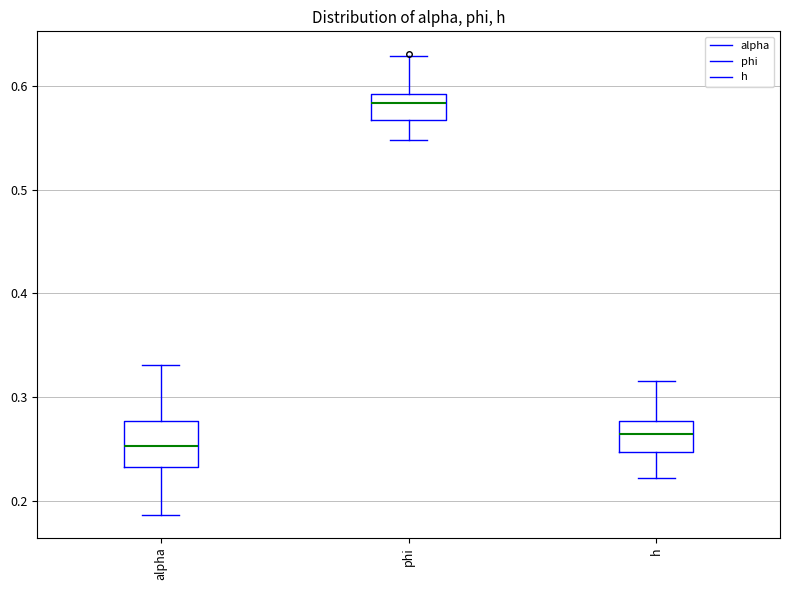

Reading left to right, transcribe this box plot: for each box, give where its median line is, the range the box spans, and where its two whiskers end, as read against the y-axis. The values are not printed on the chart, so give them approximately, as read against the axis.

alpha: median 0.25, box 0.23 to 0.28, whiskers 0.19 to 0.33
phi: median 0.58, box 0.57 to 0.59, whiskers 0.55 to 0.63
h: median 0.26, box 0.25 to 0.28, whiskers 0.22 to 0.32